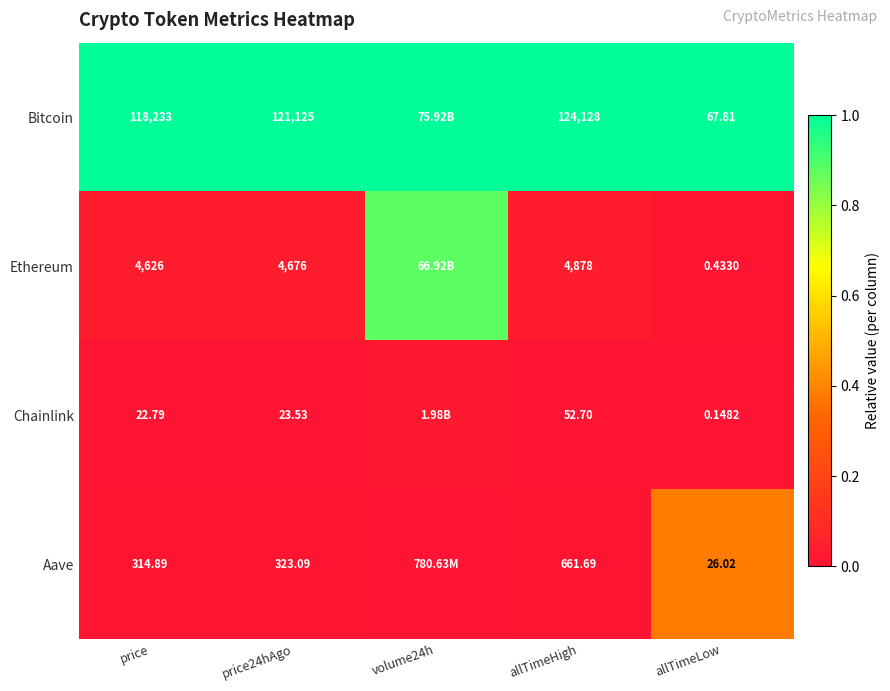

Is the value of Bitcoin at allTimeLow greater than the value of Ethereum at price?

No